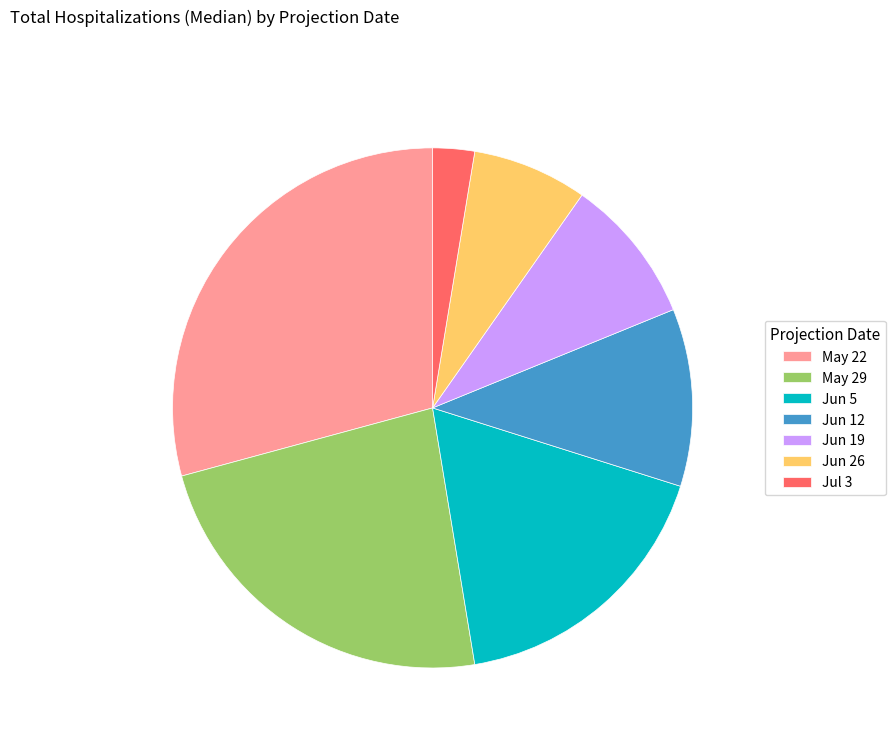

Combined, do May 22 and Jun 5 account for over 50%?

No